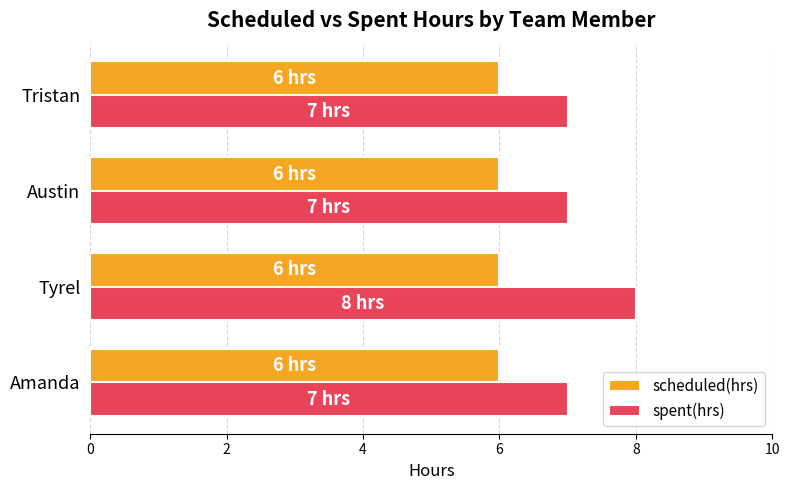

What is the sum of the spent(hrs) values at Amanda and Tyrel?

15